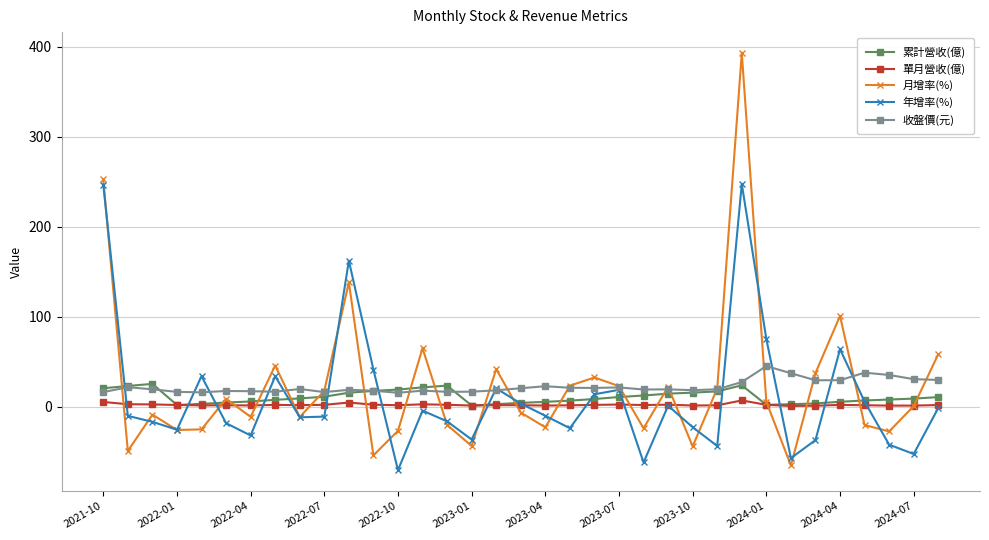

Which series has the largest range (max minus min)?

月增率(%)